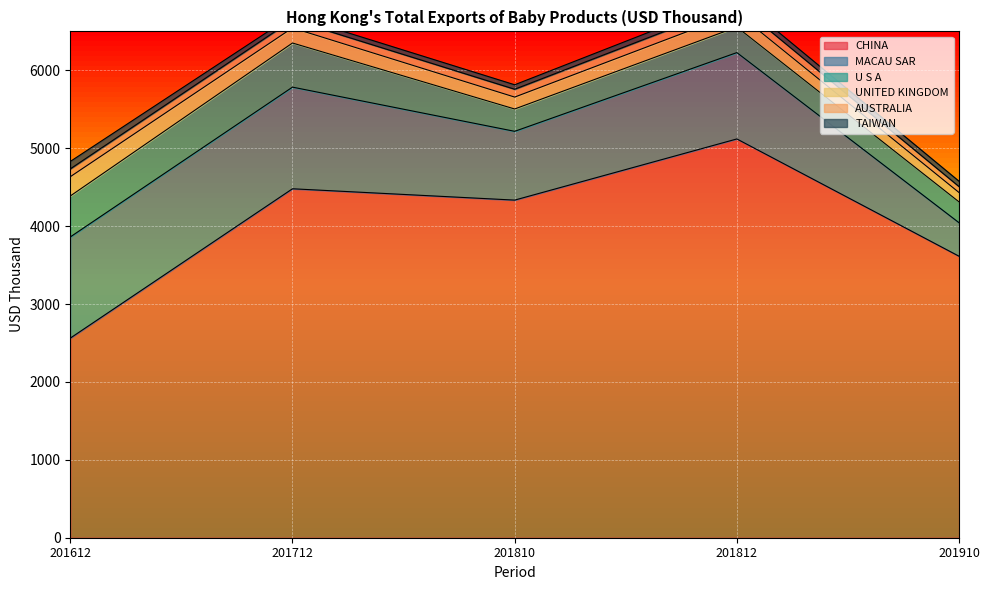

Rank the series at 201910 from lowest to highest value.

TAIWAN, AUSTRALIA, UNITED KINGDOM, U S A, MACAU SAR, CHINA